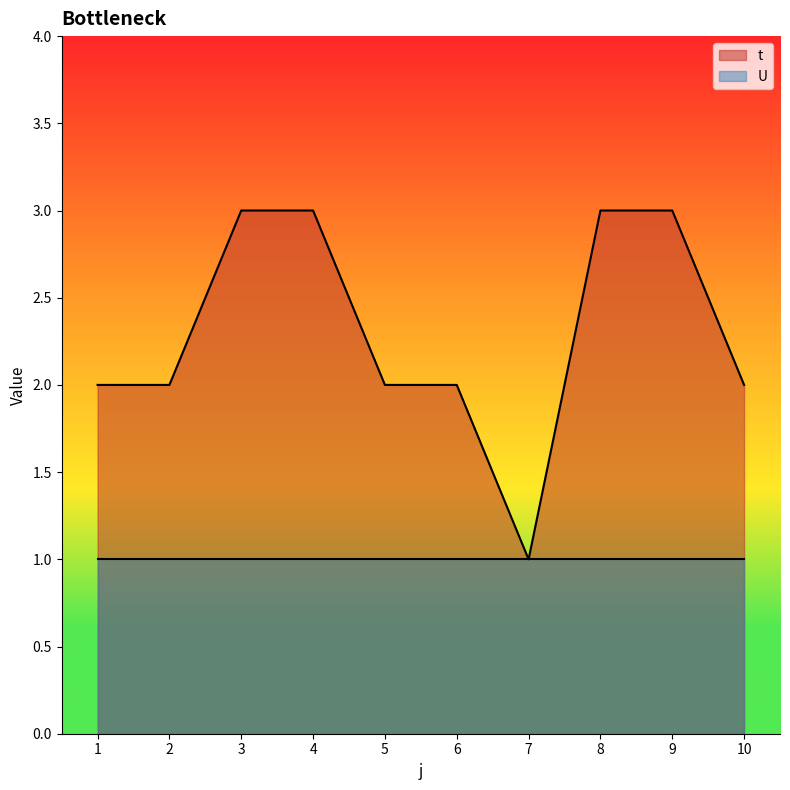

Which label corresponds to the smallest value in the chart?

7